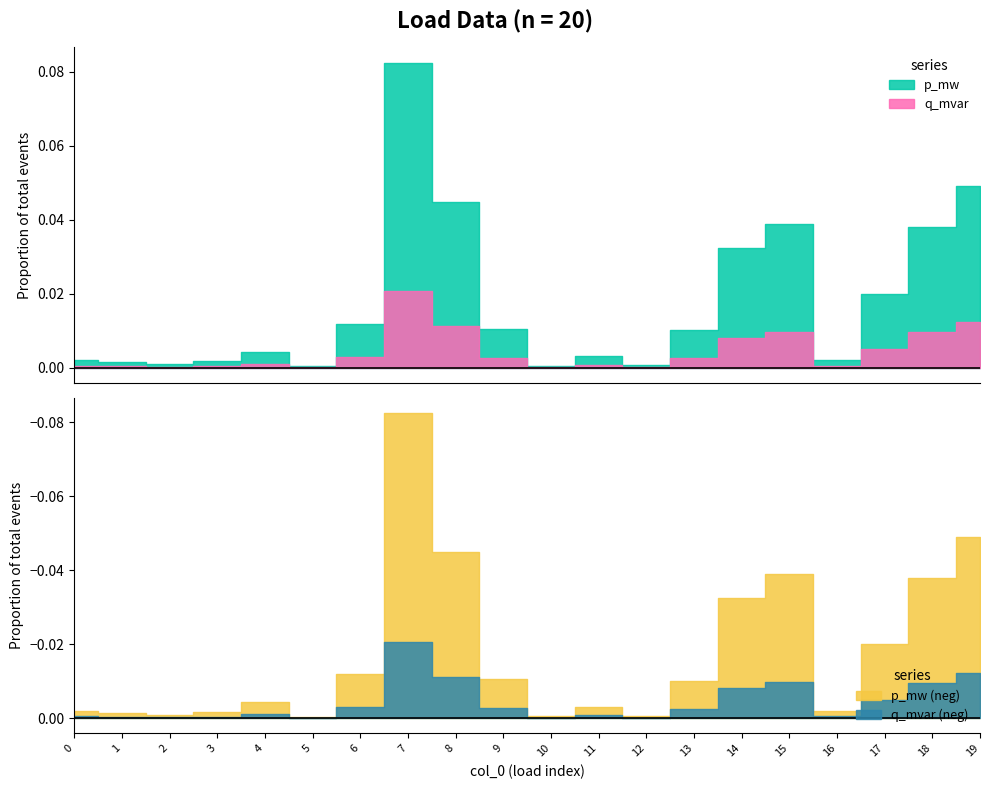

Is the value of p_mw at 9 greater than the value of q_mvar at 6?

Yes